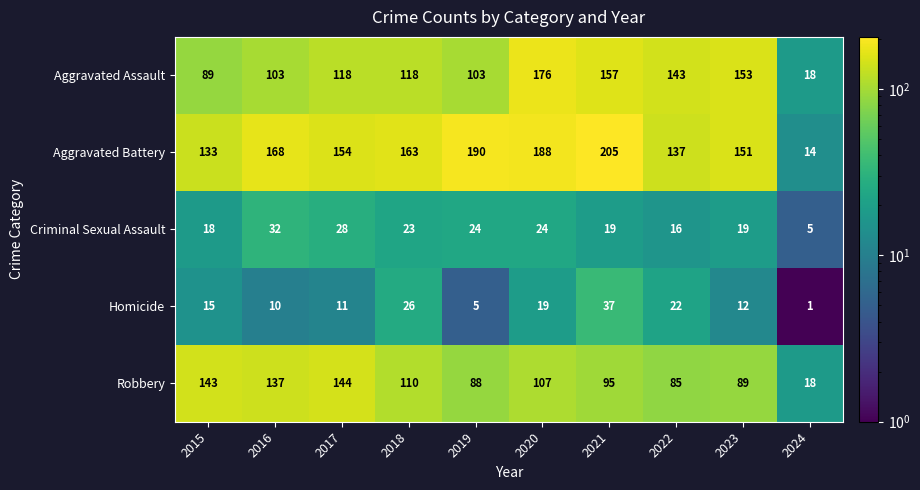

Rank the series by their maximum value, from highest to lowest.

Aggravated Battery, Aggravated Assault, Robbery, Homicide, Criminal Sexual Assault